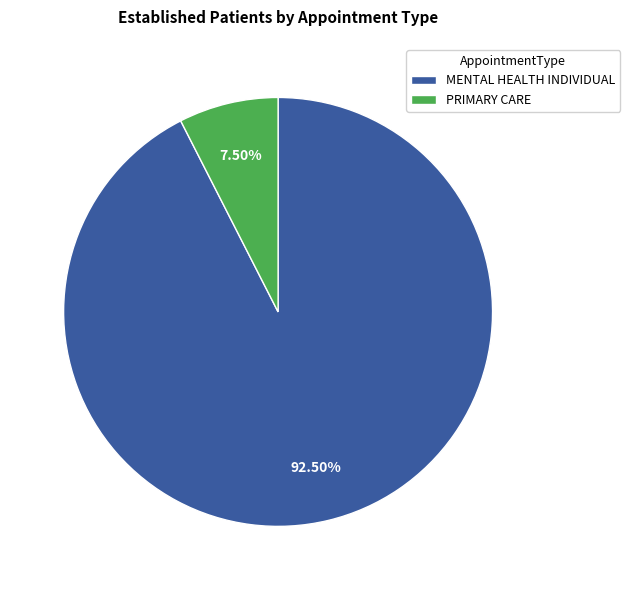

Which category has the biggest portion of the pie?

MENTAL HEALTH INDIVIDUAL